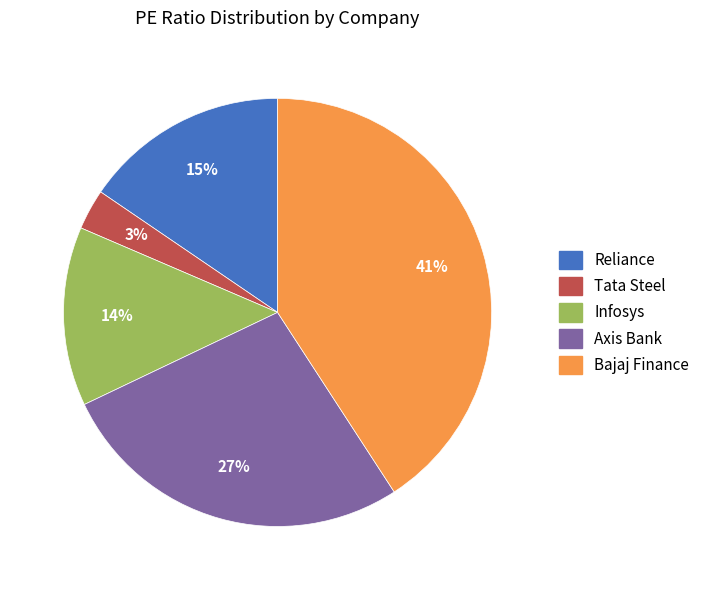

How many slices are in this pie chart?

5